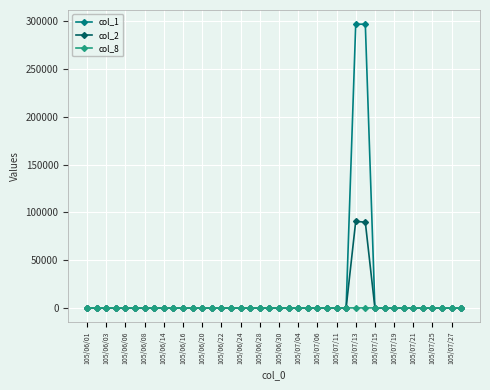

Which series has the largest total across all categories?

col_1